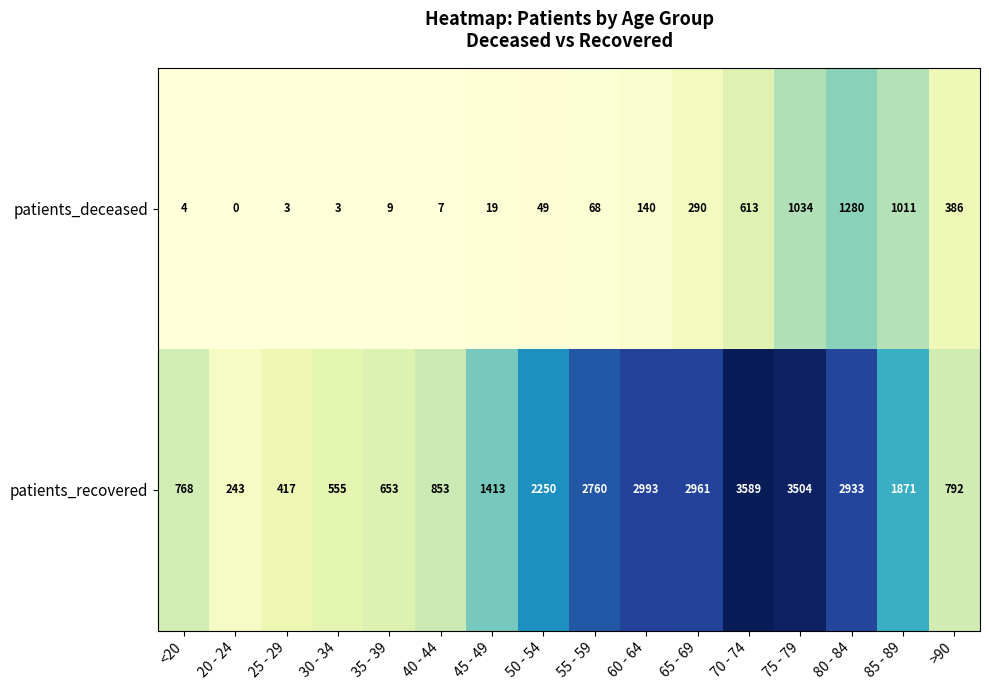

True or false: patients_recovered has a value of 5790 at 70 - 74.

False